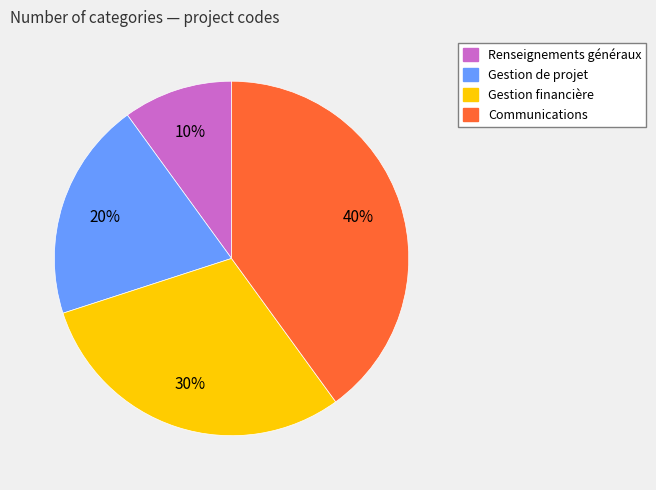

Combined, do Renseignements généraux and Gestion financière account for over 50%?

No